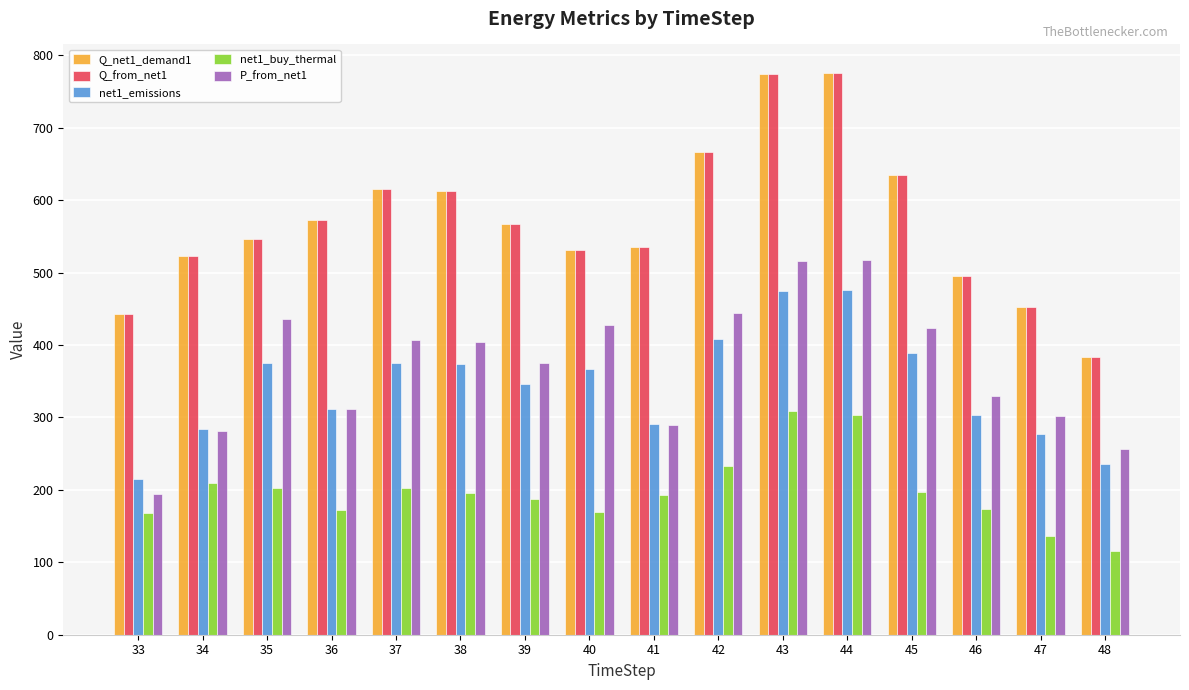

What is the total value across all series at 45?

2280.7